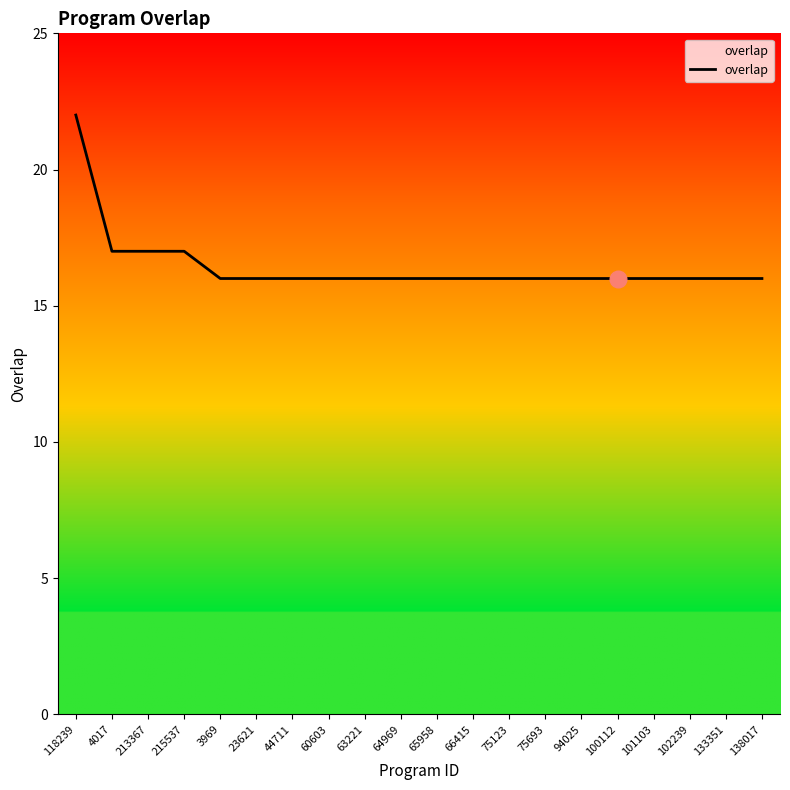

The value at 23621 is 16. True or false?

True